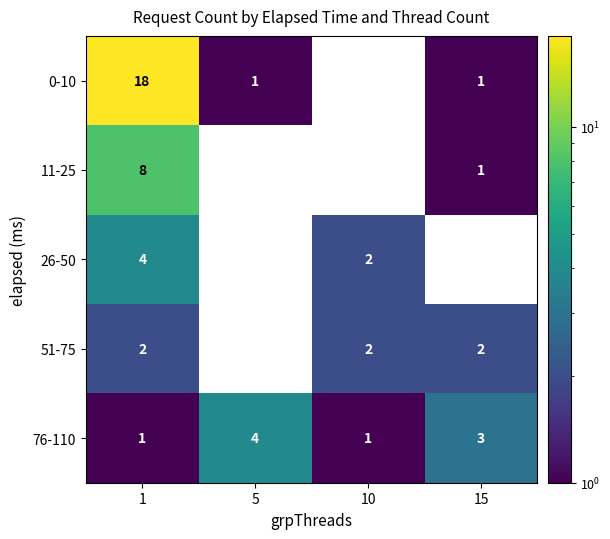

Reading right to left, what are all the values shown in this chart?

0-10: 1	0	1	18
11-25: 1	0	0	8
26-50: 0	2	0	4
51-75: 2	2	0	2
76-110: 3	1	4	1